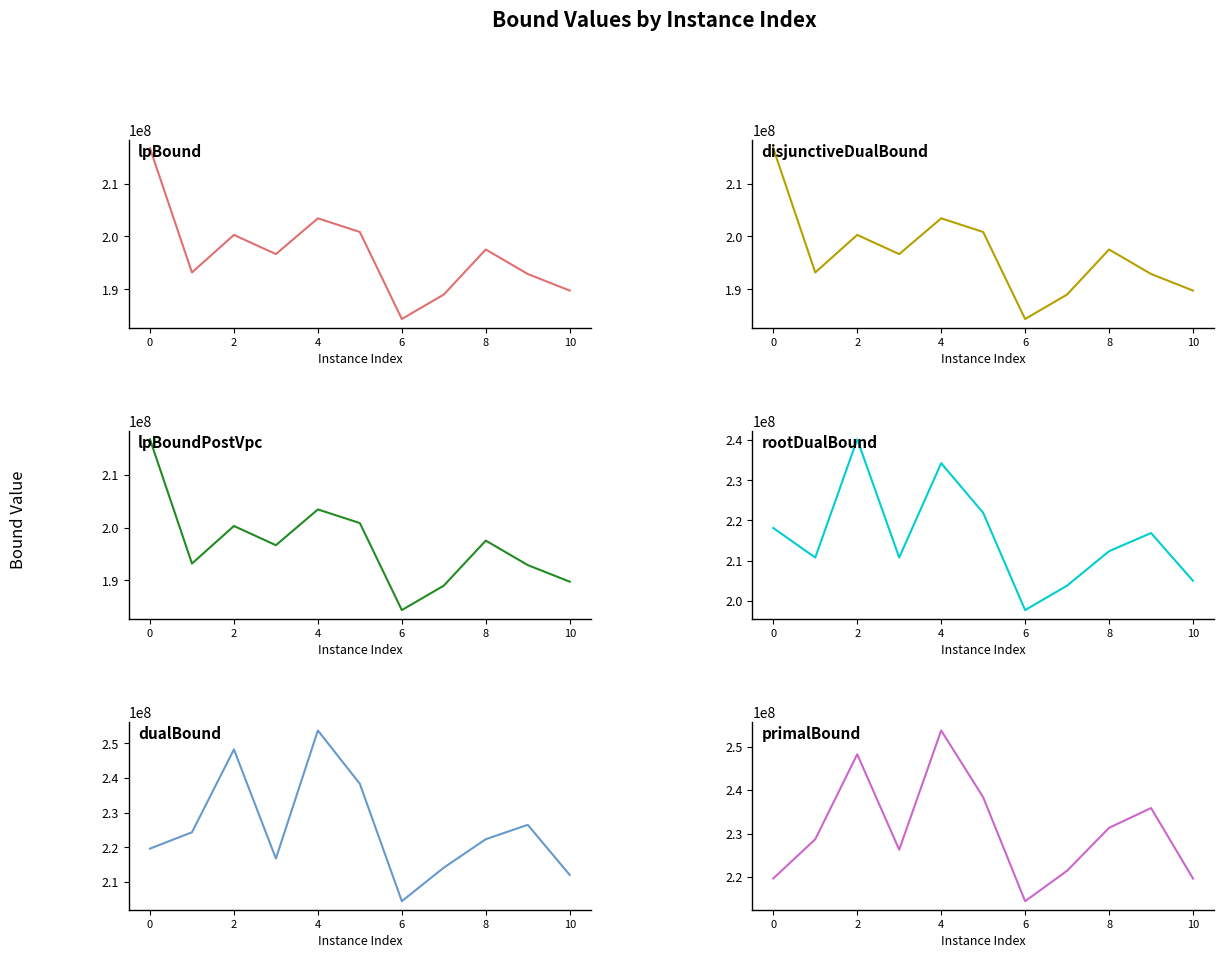

Does the chart display data point markers on the line(s)?

No